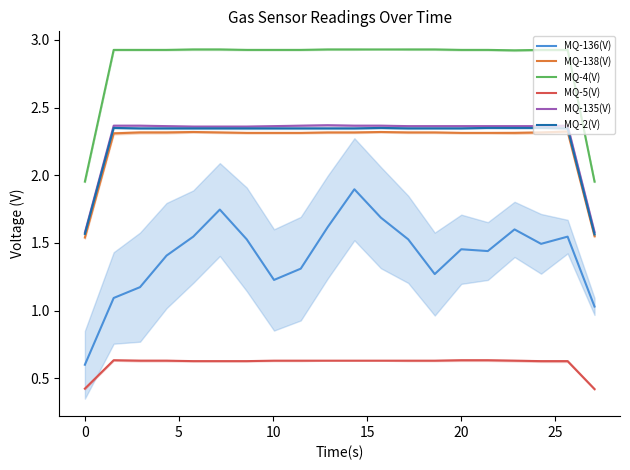

The MQ-2(V) series shows 3.6 at 16. True or false?

False